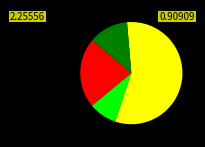

How many segments does this pie chart have?

4